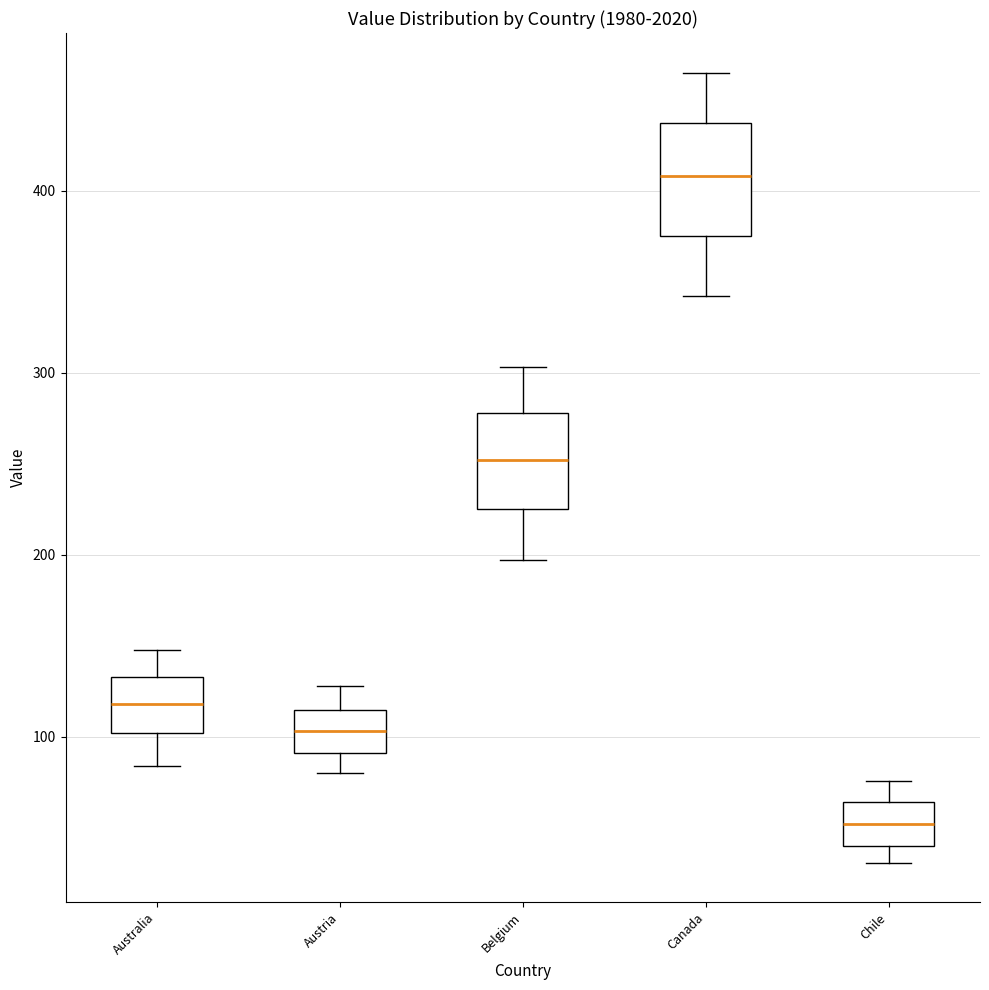

Reading left to right, transcribe this box plot: for each box, give where its median line is, the range the box spans, and where its two whiskers end, as read against the y-axis. The values are not printed on the chart, so give them approximately, as read against the axis.

Australia: median 120, box 100 to 130, whiskers 80 to 150
Austria: median 100, box 90 to 120, whiskers 80 to 130
Belgium: median 250, box 230 to 280, whiskers 200 to 300
Canada: median 410, box 380 to 440, whiskers 340 to 470
Chile: median 50, box 40 to 60, whiskers 30 to 80